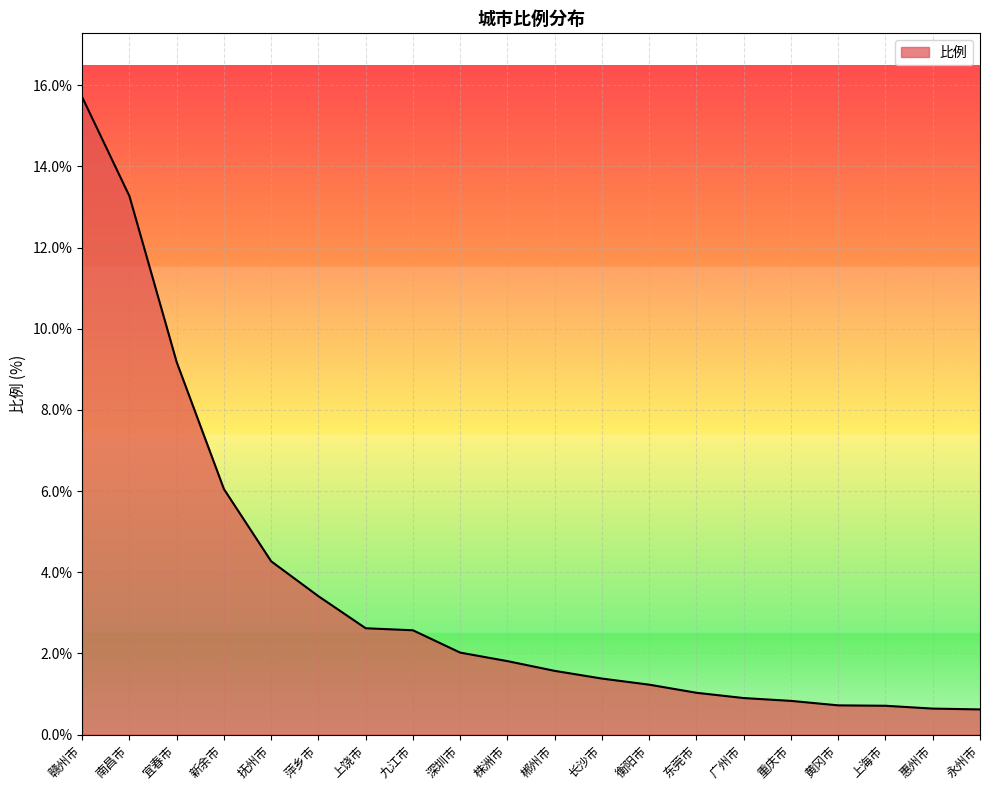

The value at 新余市 is 9.8. True or false?

False